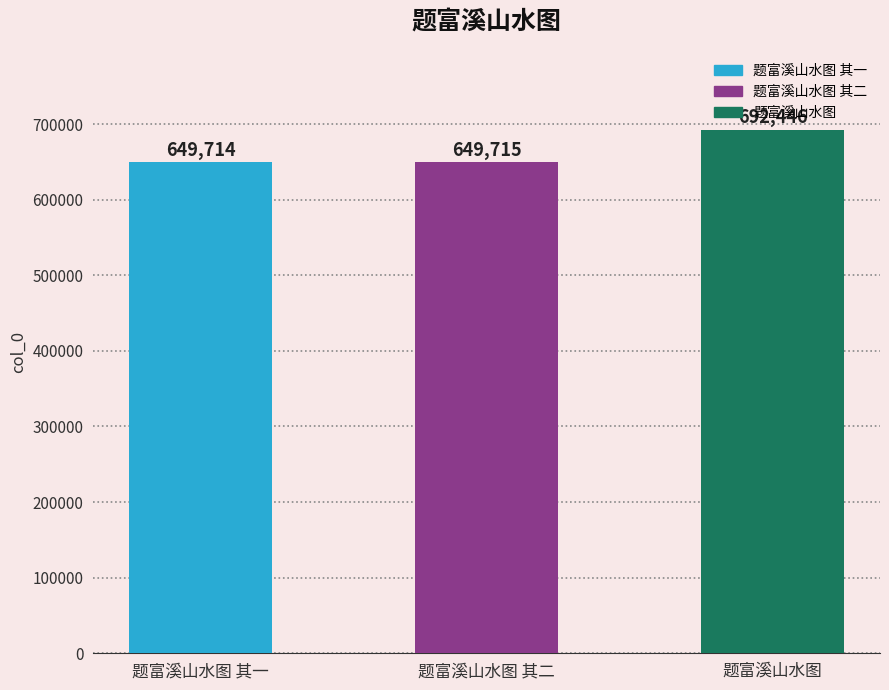

Approximately how many times larger is the value at 题富溪山水图 其二 compared to 题富溪山水图?

0.9